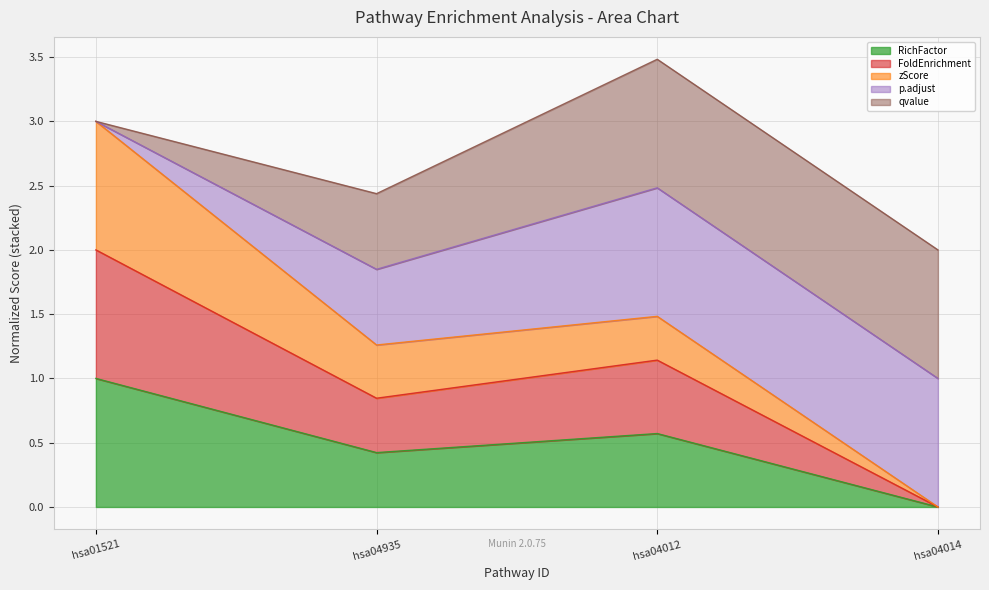

What is the label of the 4th point from the right?

hsa01521